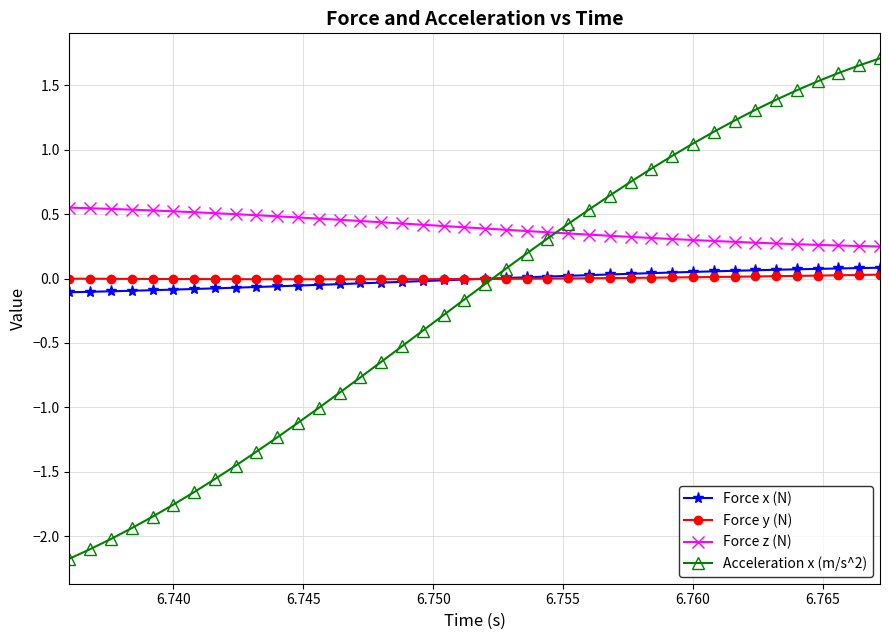

At how many categories does at least one series exceed 1?

10